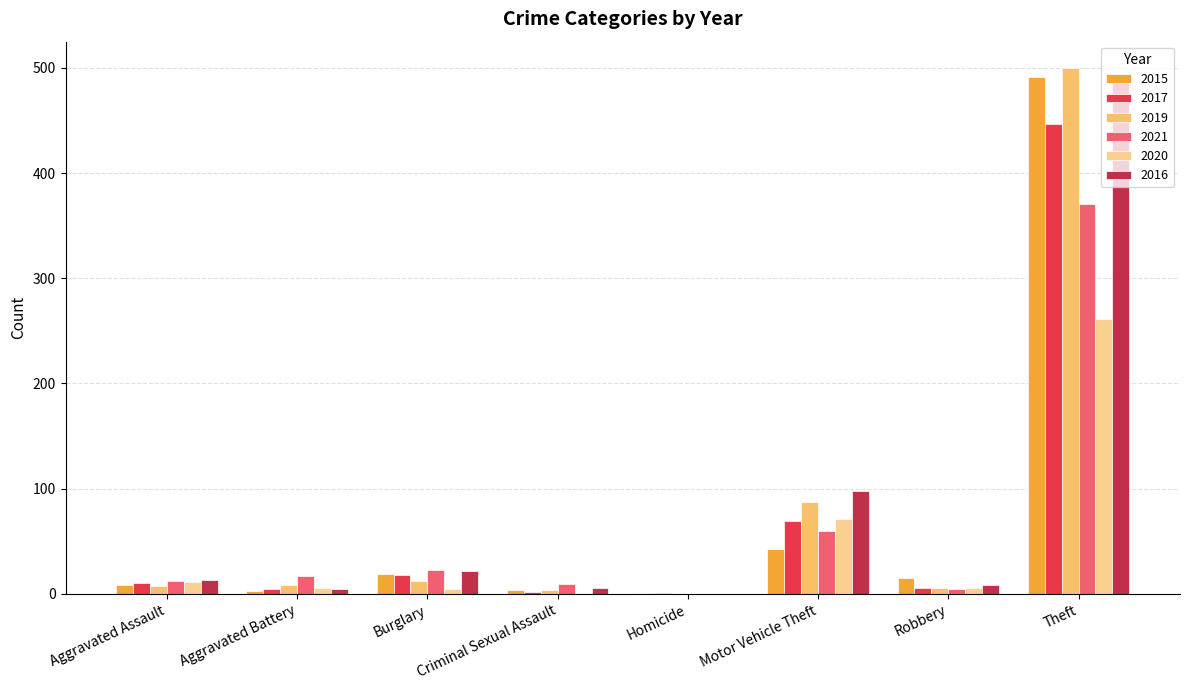

What is the maximum value shown in the chart?

500